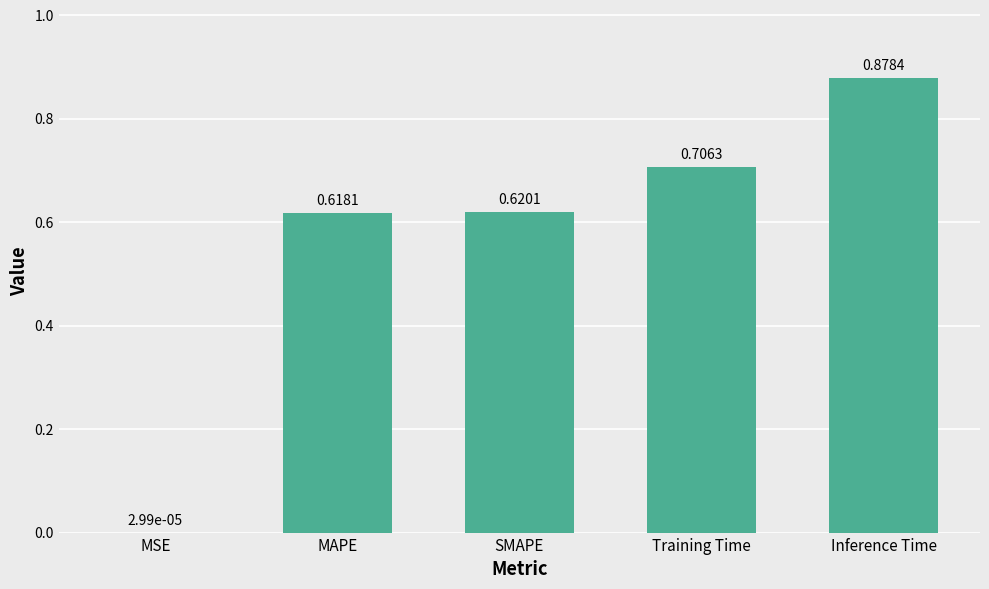

Where is the data nearest to the value 0?

MSE